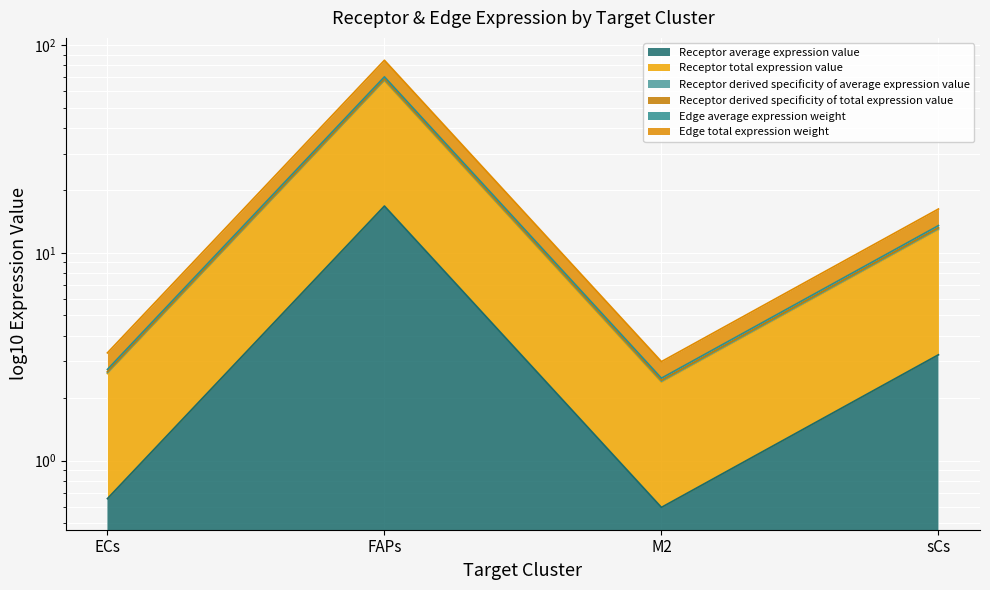

What is the sum of all Receptor derived specificity of total expression value values?

86.2